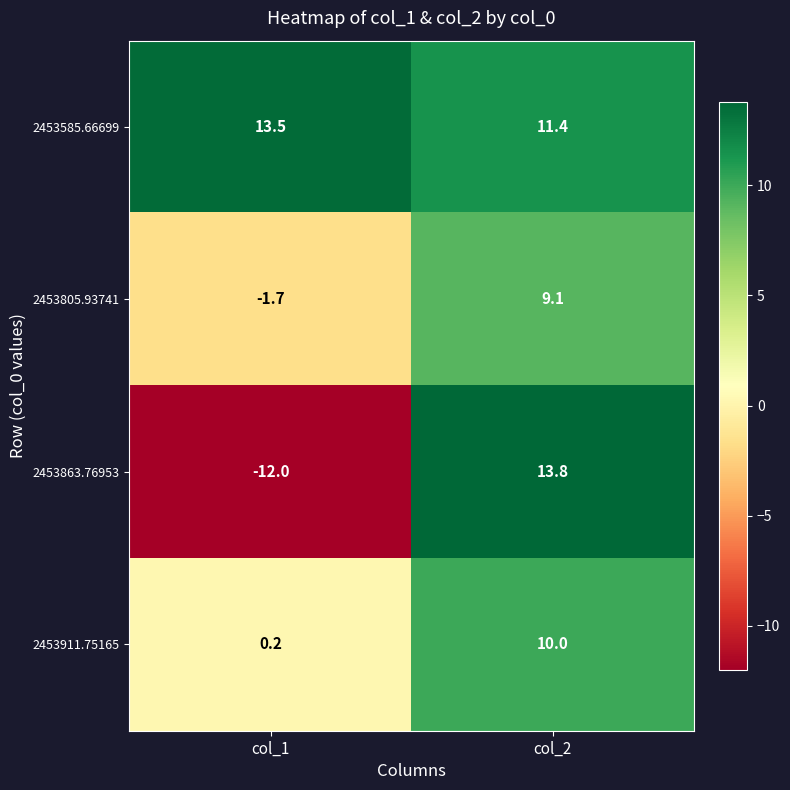

What is the difference between the 2453911.75165 values at col_1 and col_2?

9.8